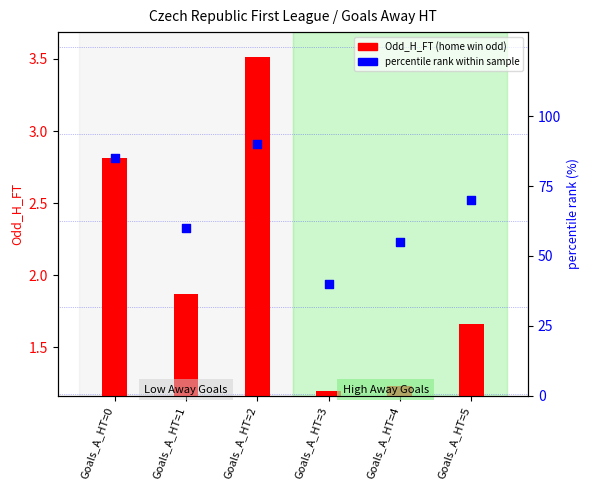

What are all the series names shown in the legend?

Odd_H_FT (home win odd), percentile rank within sample